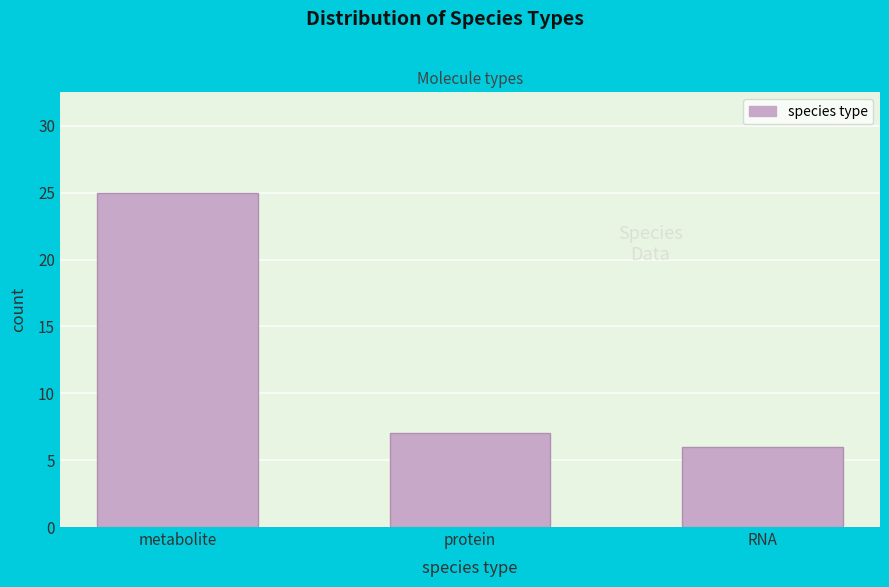

Reading right to left, list all the values displayed in this chart.

6	7	25